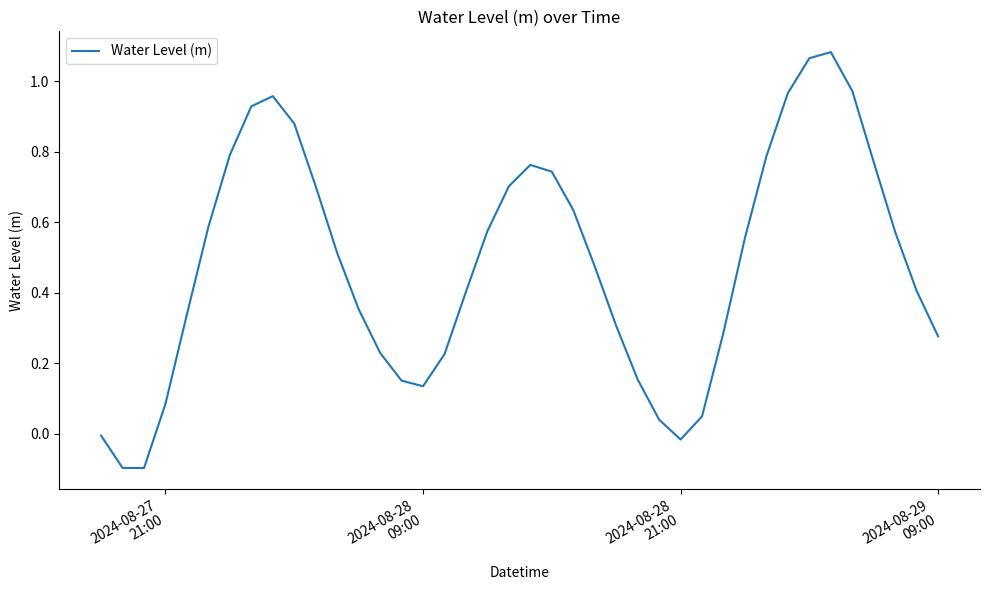

What is the value of the 20th point from the left?

0.7